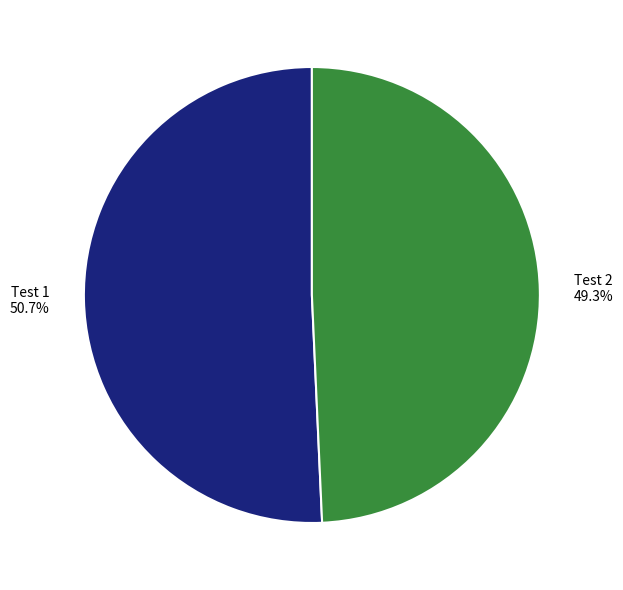

How much of the chart is everything except Test 2?

50.7%